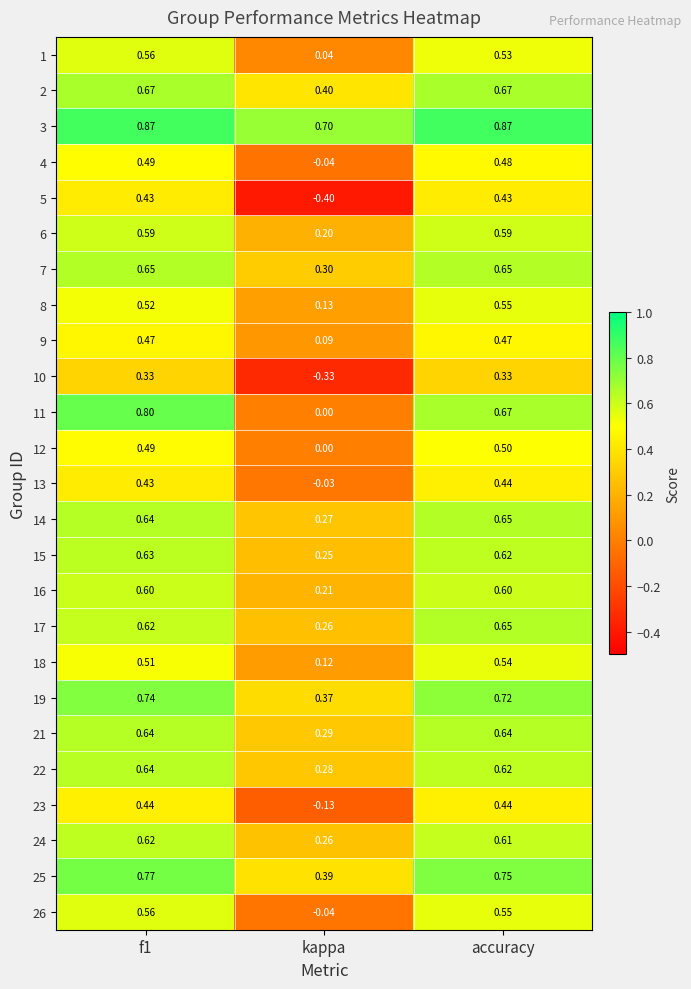

How many categories are shown in the chart?

3